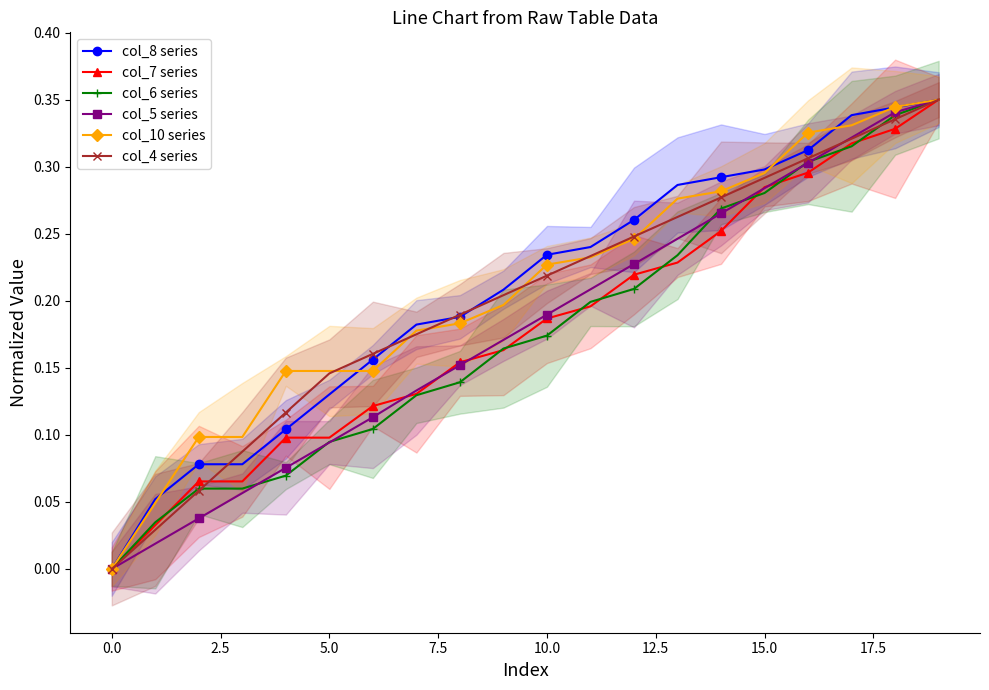

True or false: col_8 series has a value of 0.5 at 19.

False